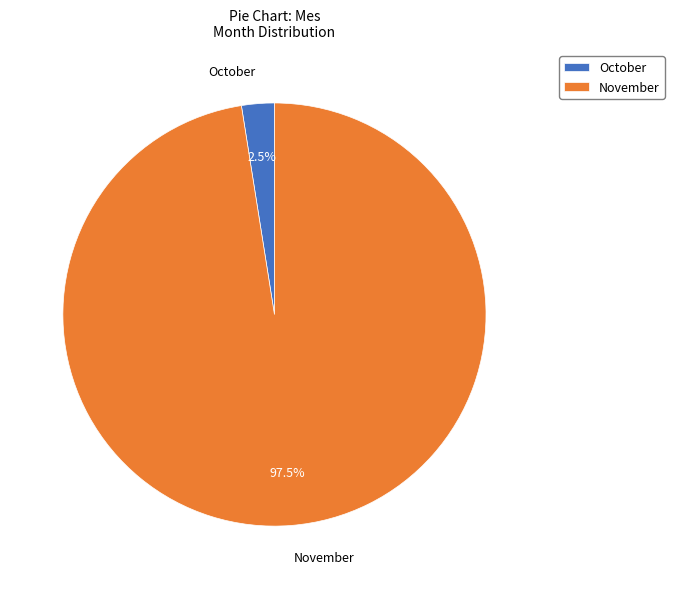

How many segments does this pie chart have?

2